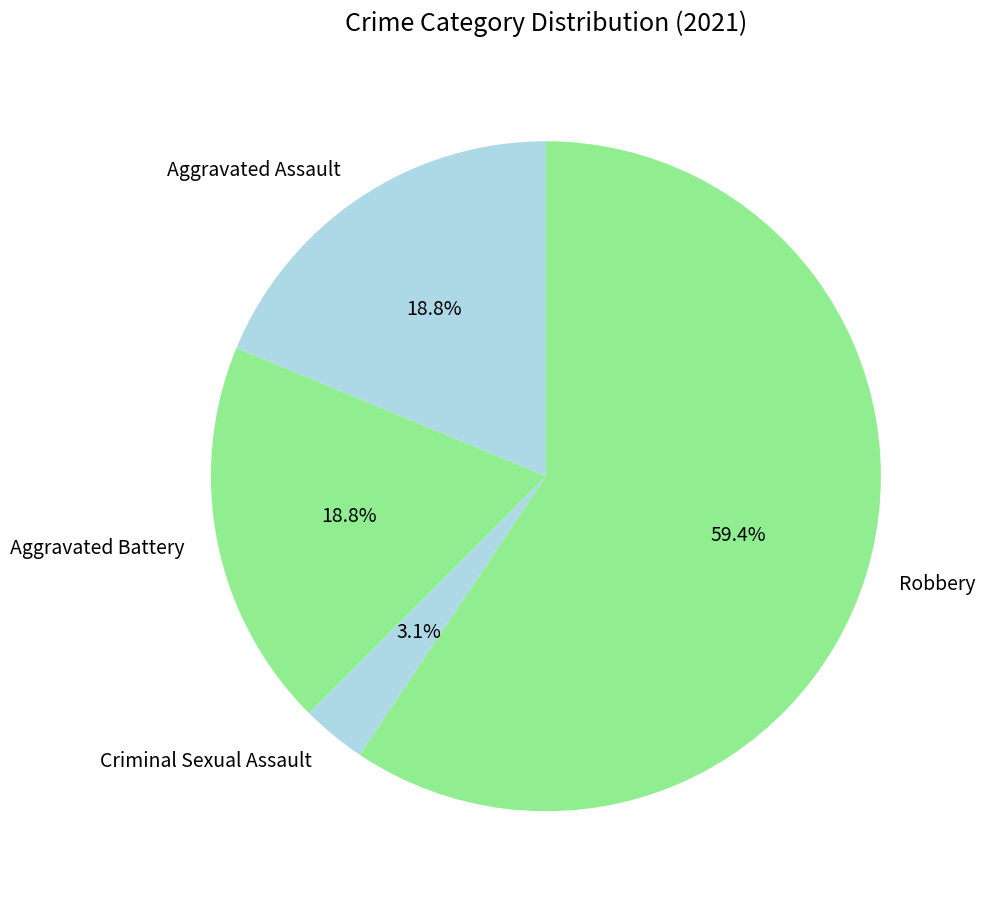

Which slice is the smallest?

Criminal Sexual Assault